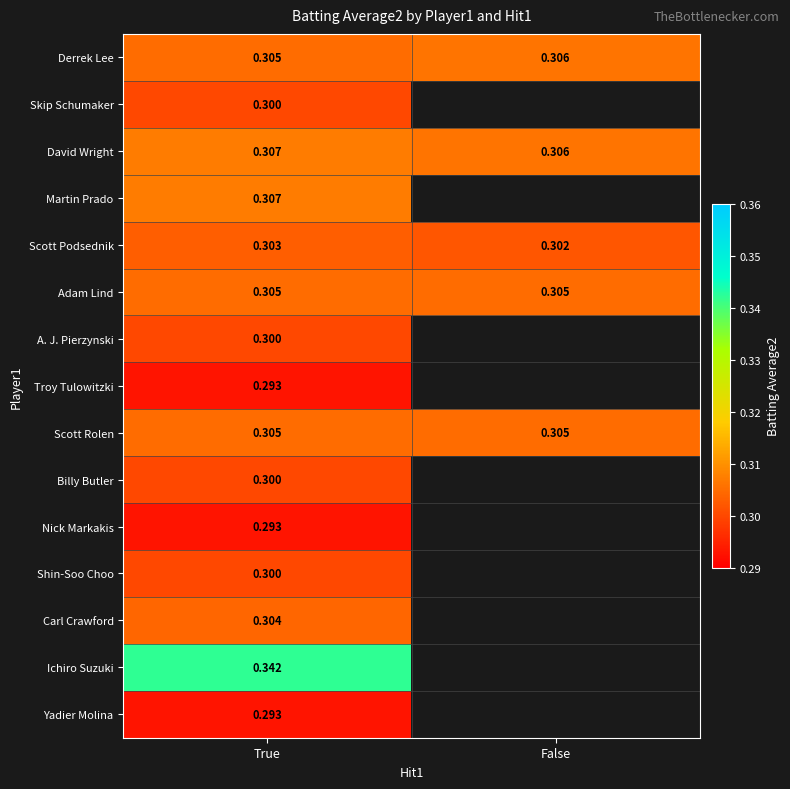

List the labels in order of David Wright value, smallest first.

False, True